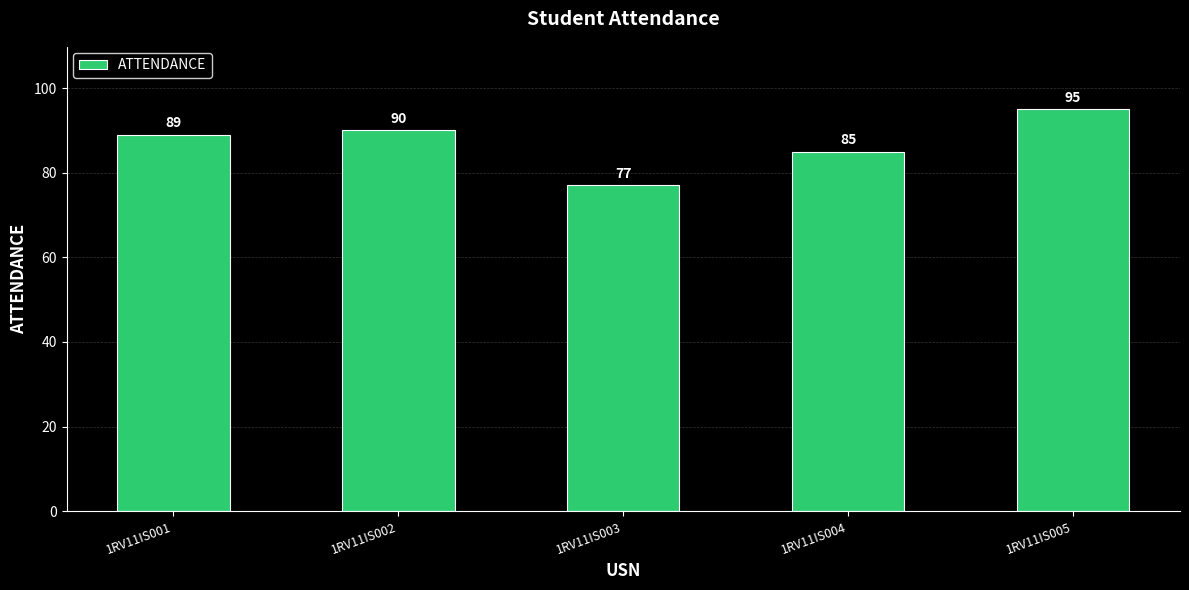

What is the value of the 3rd bar from the left?

77